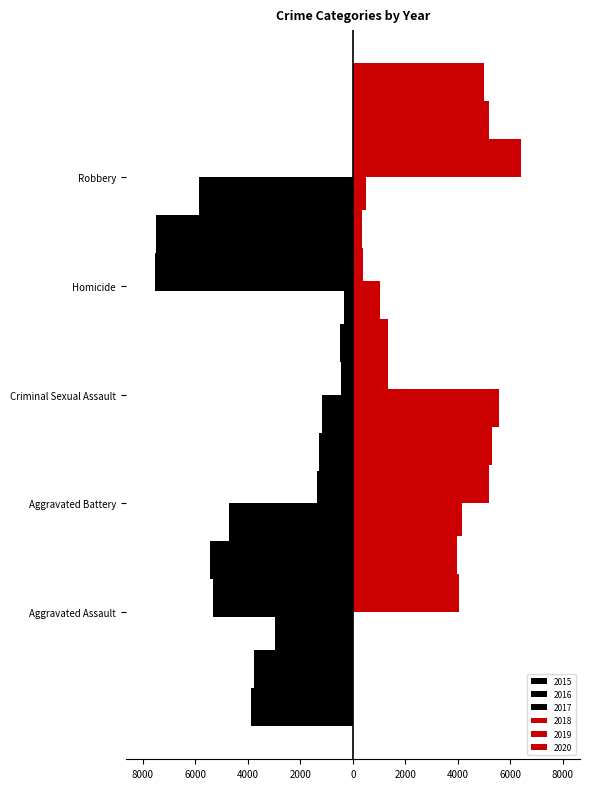

How many values in the 2019 series are below 3984?

2